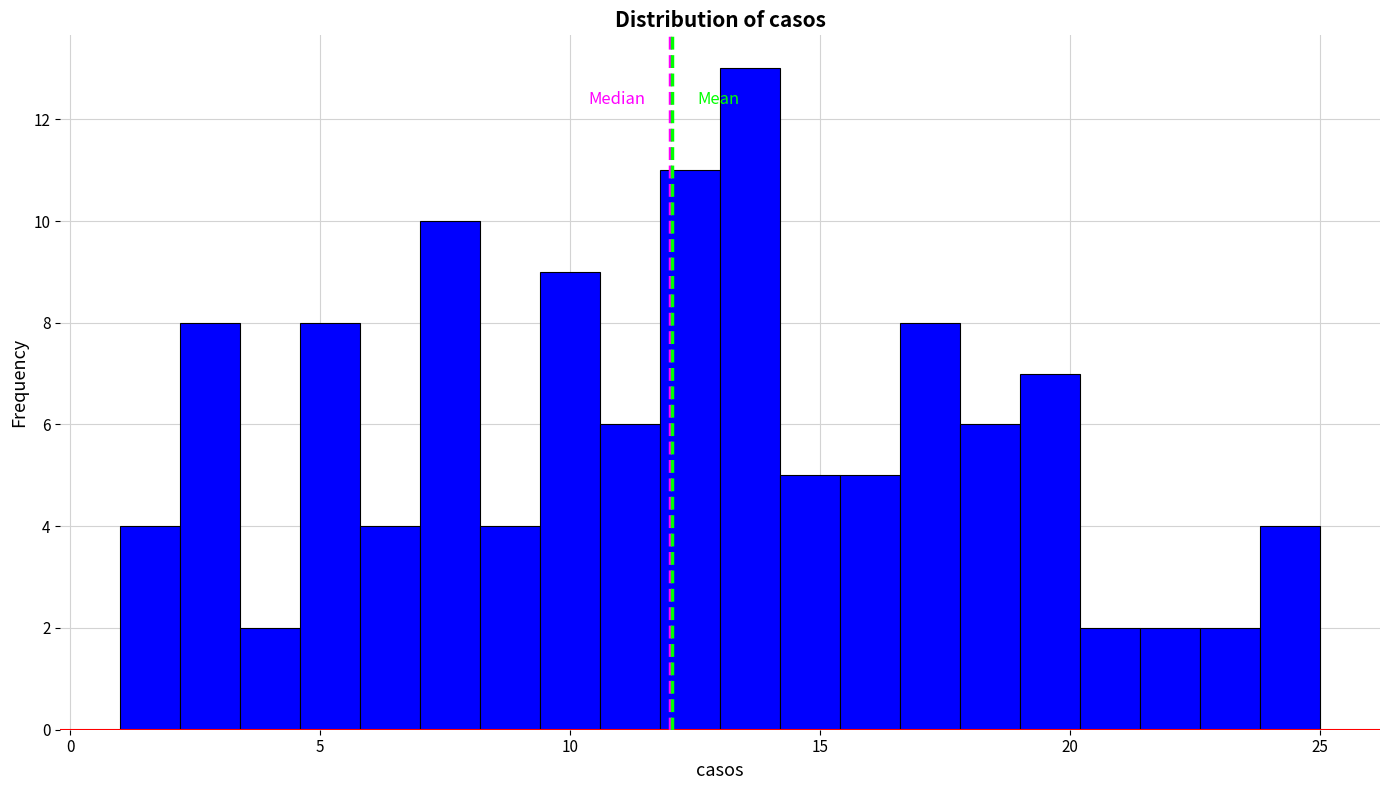

Read against the x-axis, roughly where is the centre of the tallest bar?

13.5